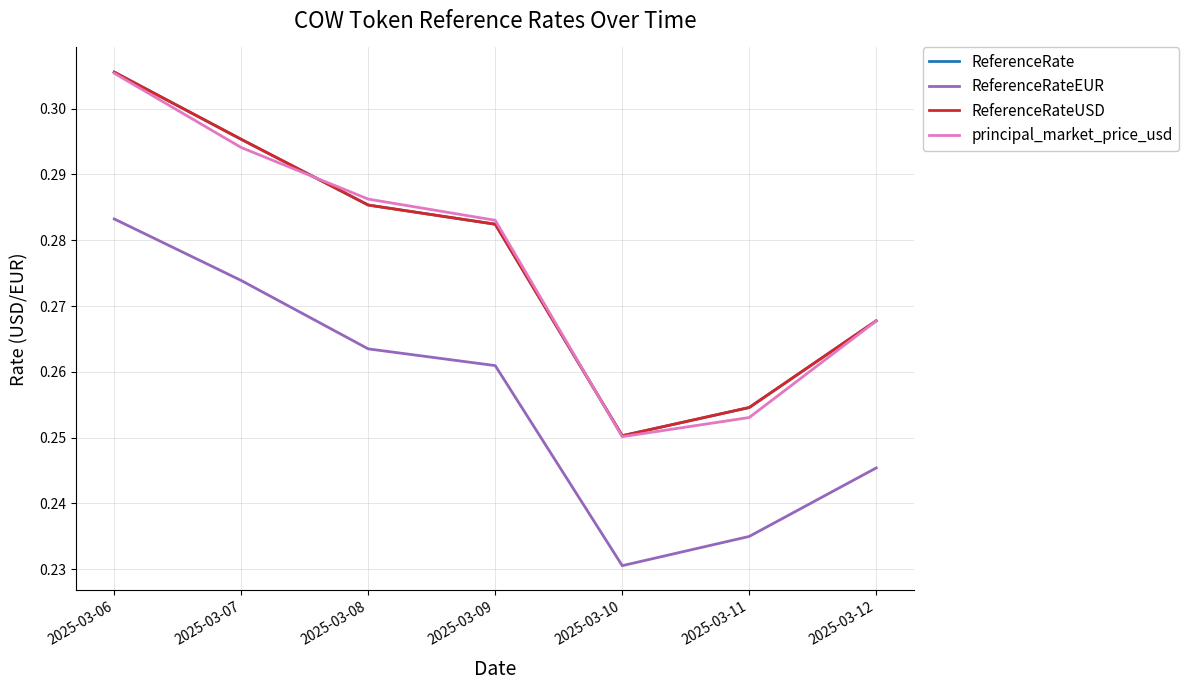

The value of ReferenceRate at 2025-03-08 is 0.1. True or false?

False